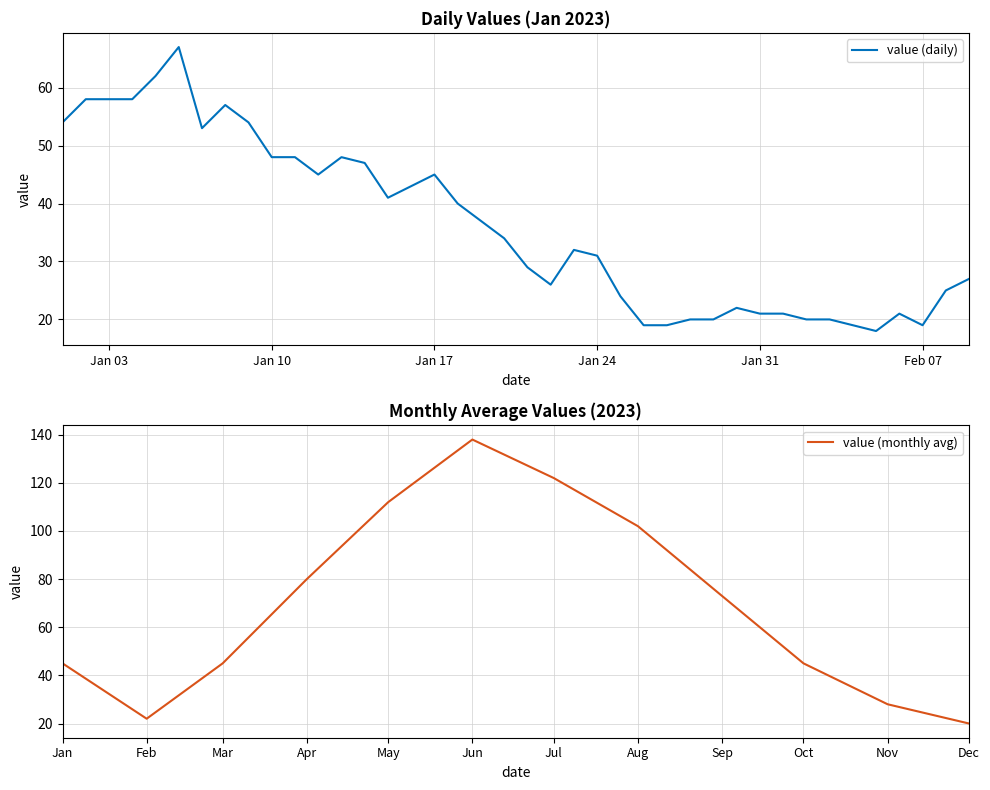

The value of value (daily) at Jan 10 is 48. True or false?

True